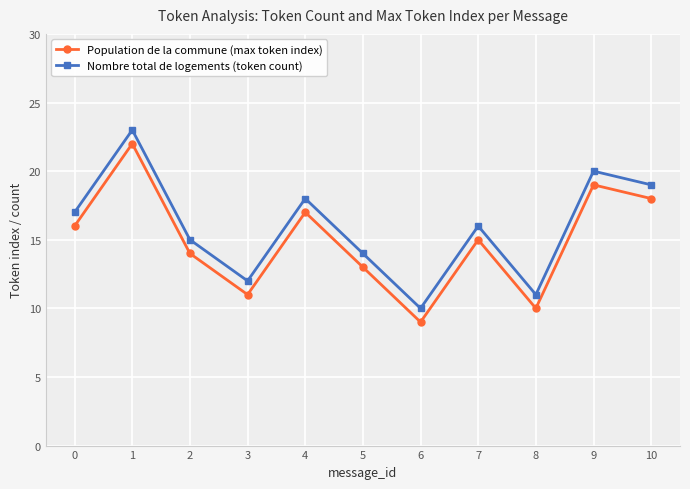

Does the chart display data point markers on the line(s)?

Yes